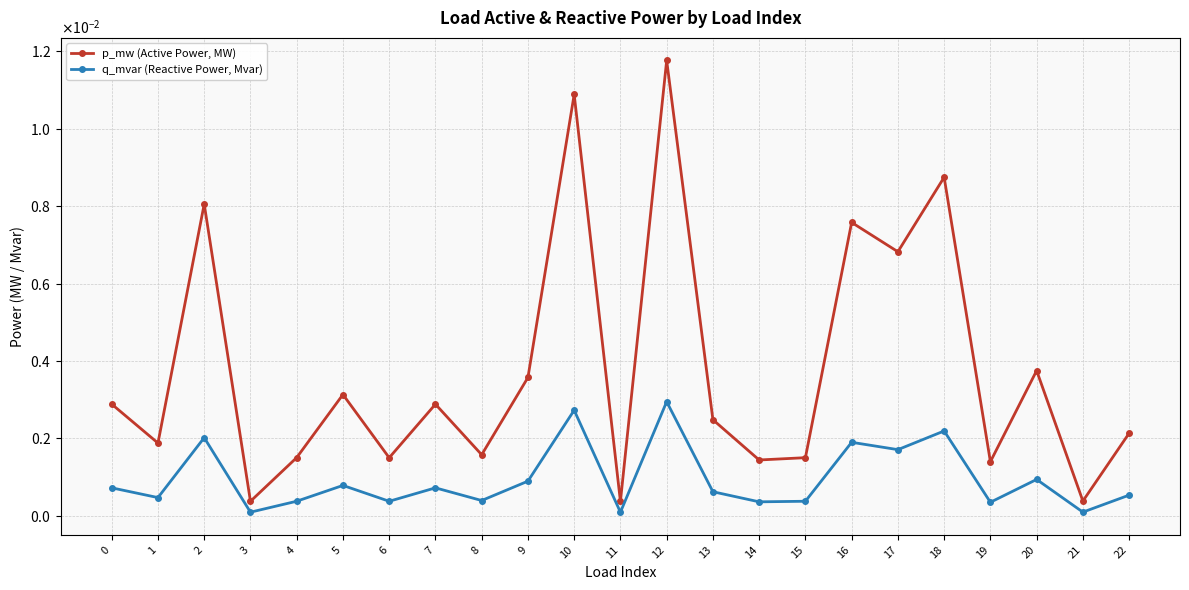

True or false: p_mw (Active Power, MW) has more than 2 points higher than both neighbors.

True